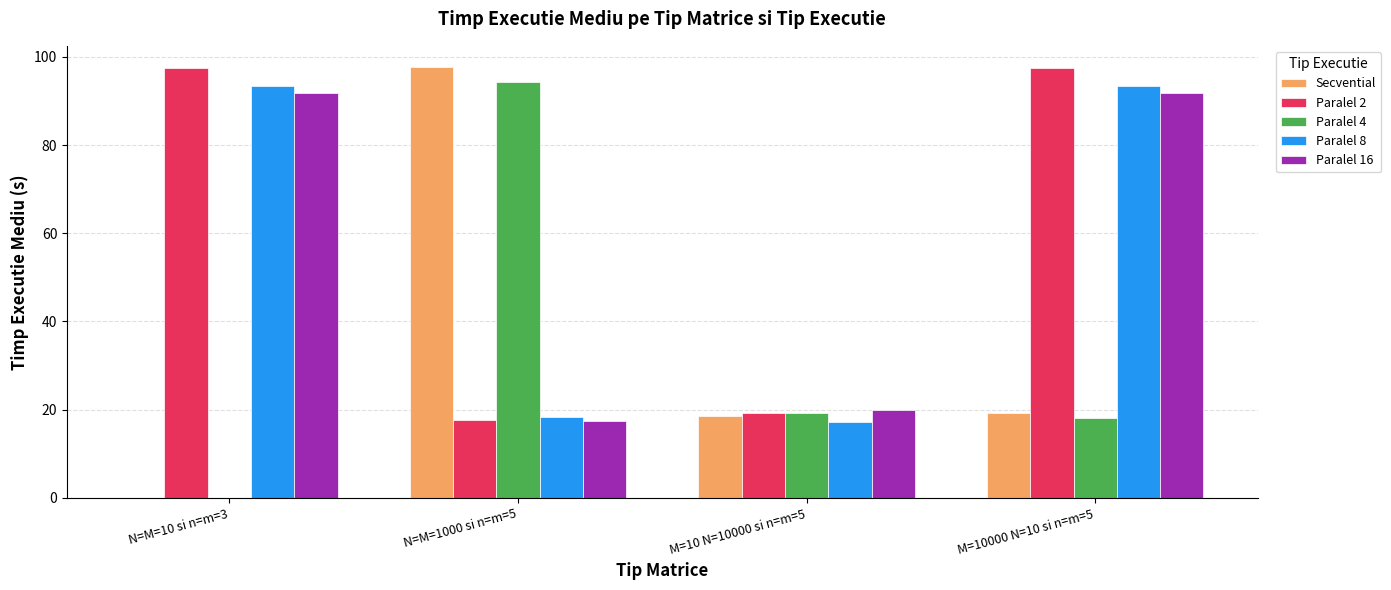

What is the highest value of the Paralel 2 series?

97.4